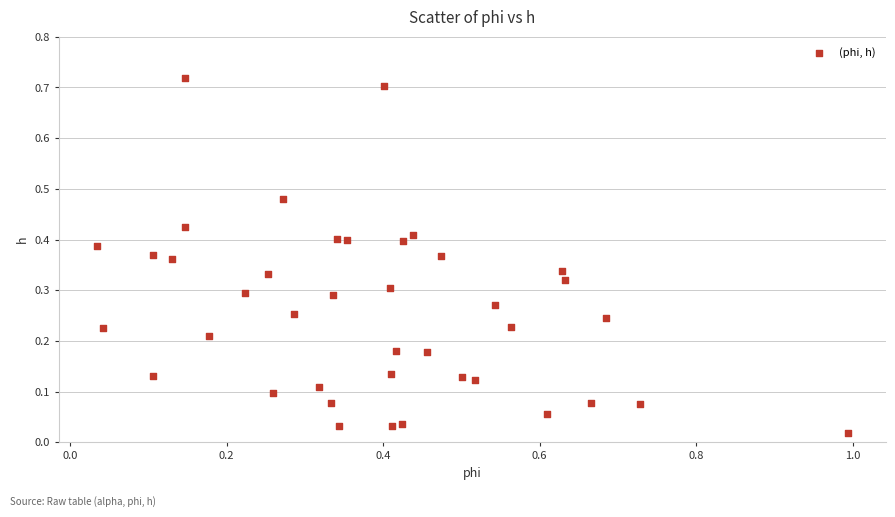

What is the range of X values (max minus min)?

1.0